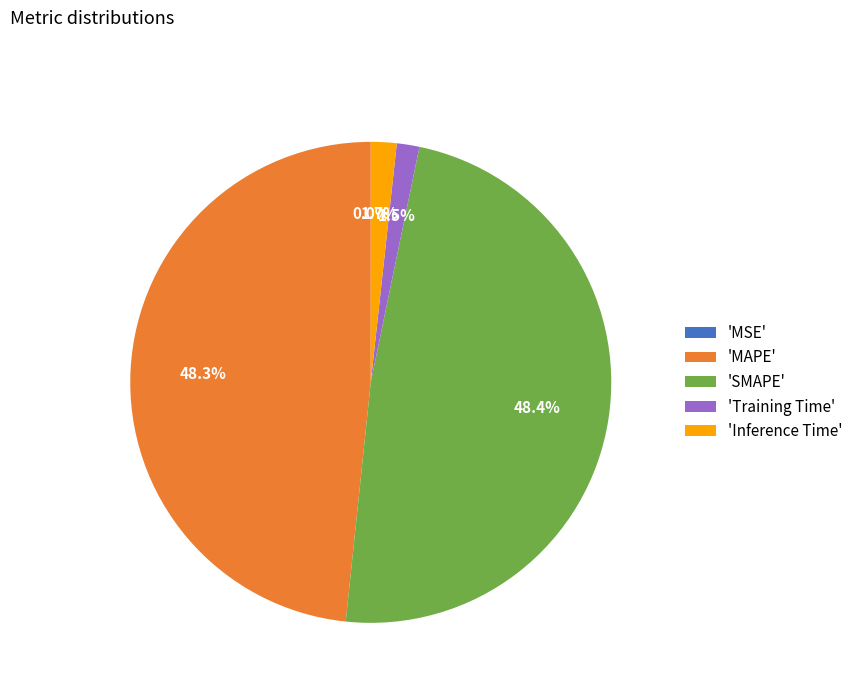

Is there any slice that represents more than half of the pie?

No